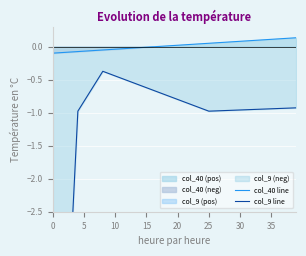

What is the difference between the col_40 line values at 30 and 35?

0.1